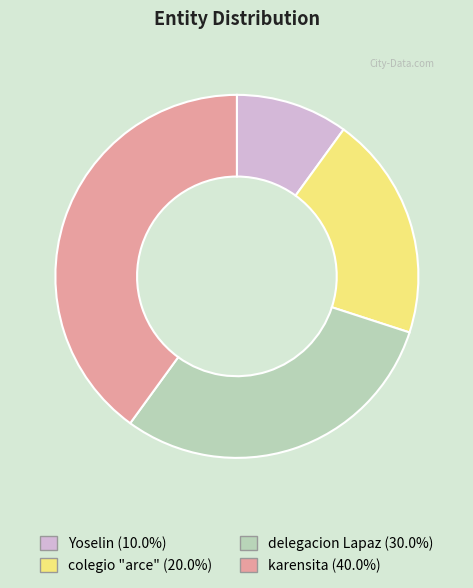

Rank the categories by value from highest to lowest.

karensita, delegacion Lapaz, colegio "arce", Yoselin